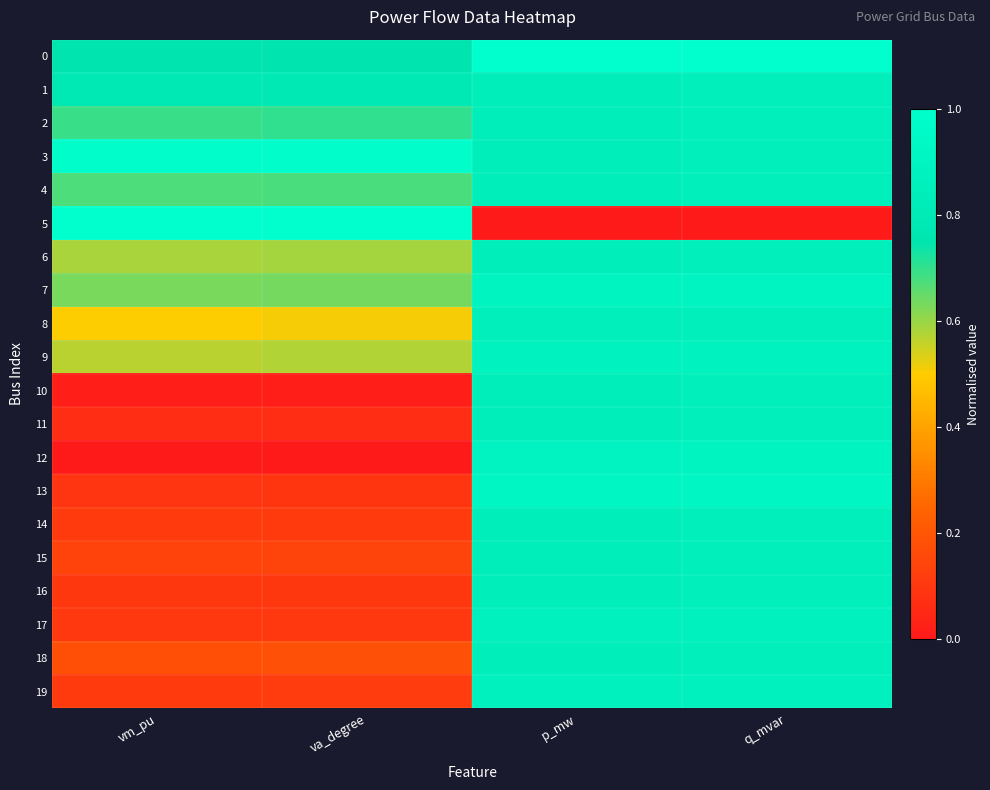

Reading left to right, list all the values displayed in this chart.

0: vm_pu=0.8	va_degree=0.8	p_mw=1.0	q_mvar=1.0
1: vm_pu=0.8	va_degree=0.8	p_mw=0.8	q_mvar=0.8
2: vm_pu=0.7	va_degree=0.7	p_mw=0.8	q_mvar=0.8
3: vm_pu=1.0	va_degree=1.0	p_mw=0.8	q_mvar=0.8
4: vm_pu=0.7	va_degree=0.7	p_mw=0.8	q_mvar=0.8
5: vm_pu=1.0	va_degree=1.0	p_mw=0.0	q_mvar=0.0
6: vm_pu=0.6	va_degree=0.6	p_mw=0.8	q_mvar=0.8
7: vm_pu=0.6	va_degree=0.6	p_mw=0.9	q_mvar=0.9
8: vm_pu=0.5	va_degree=0.5	p_mw=0.9	q_mvar=0.9
9: vm_pu=0.6	va_degree=0.6	p_mw=0.9	q_mvar=0.9
10: vm_pu=0.0	va_degree=0.0	p_mw=0.8	q_mvar=0.8
11: vm_pu=0.1	va_degree=0.1	p_mw=0.8	q_mvar=0.8
12: vm_pu=0.0	va_degree=0.0	p_mw=0.9	q_mvar=0.9
13: vm_pu=0.1	va_degree=0.1	p_mw=0.9	q_mvar=0.9
14: vm_pu=0.1	va_degree=0.1	p_mw=0.8	q_mvar=0.8
15: vm_pu=0.1	va_degree=0.1	p_mw=0.8	q_mvar=0.8
16: vm_pu=0.1	va_degree=0.1	p_mw=0.8	q_mvar=0.8
17: vm_pu=0.1	va_degree=0.1	p_mw=0.9	q_mvar=0.9
18: vm_pu=0.2	va_degree=0.2	p_mw=0.8	q_mvar=0.8
19: vm_pu=0.1	va_degree=0.1	p_mw=0.9	q_mvar=0.9